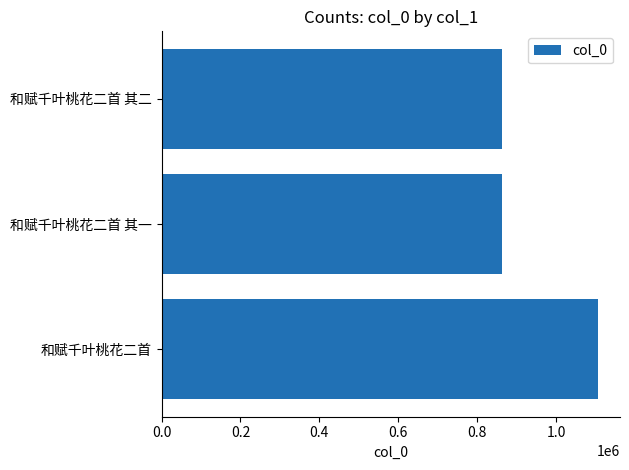

What is the difference between the maximum and second lowest values?

244229